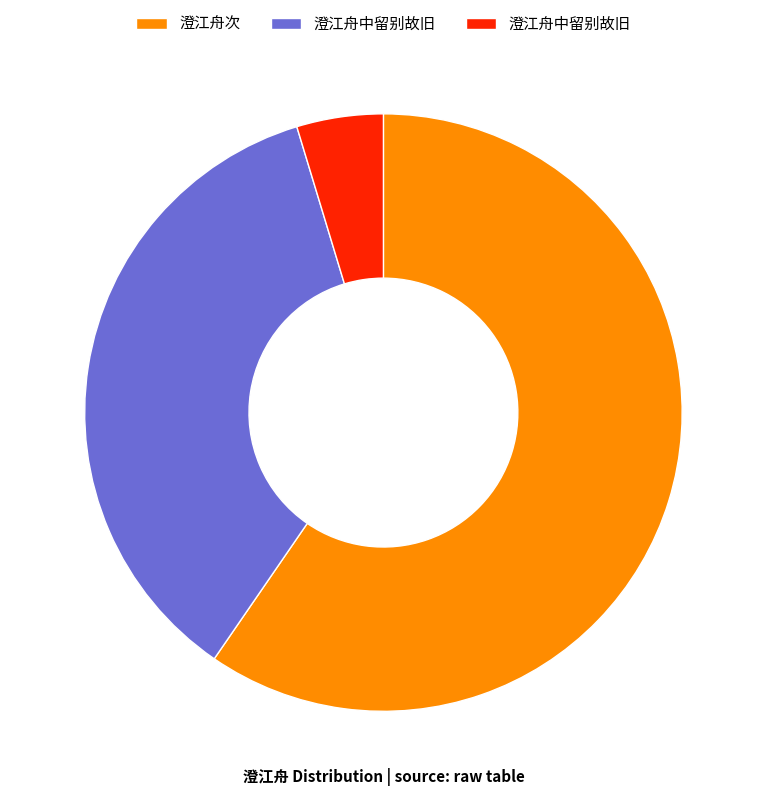

Is there a majority slice in this chart?

Yes